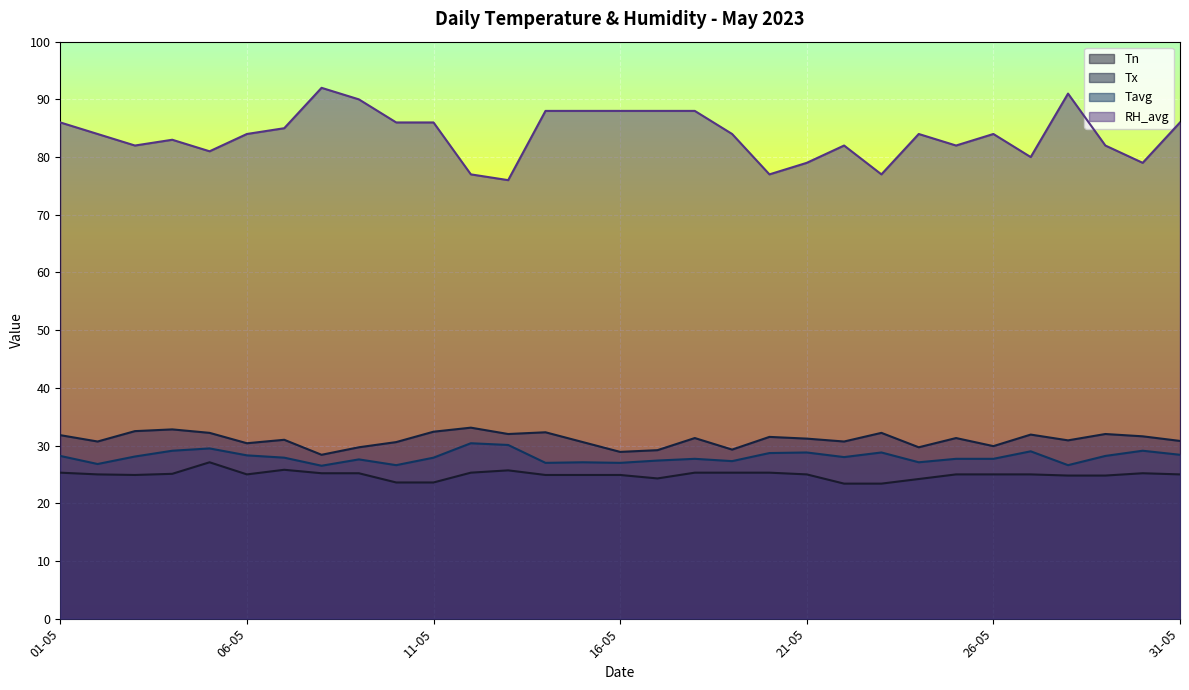

How many lines are shown in the chart?

4